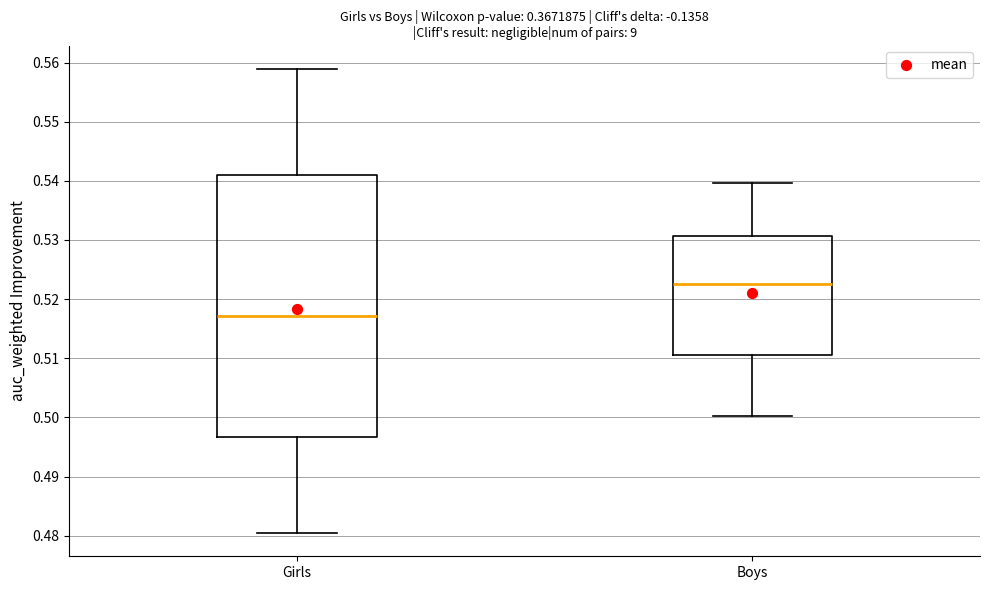

Comparing the boxes themselves (not the whiskers), which one is the tallest?

Girls